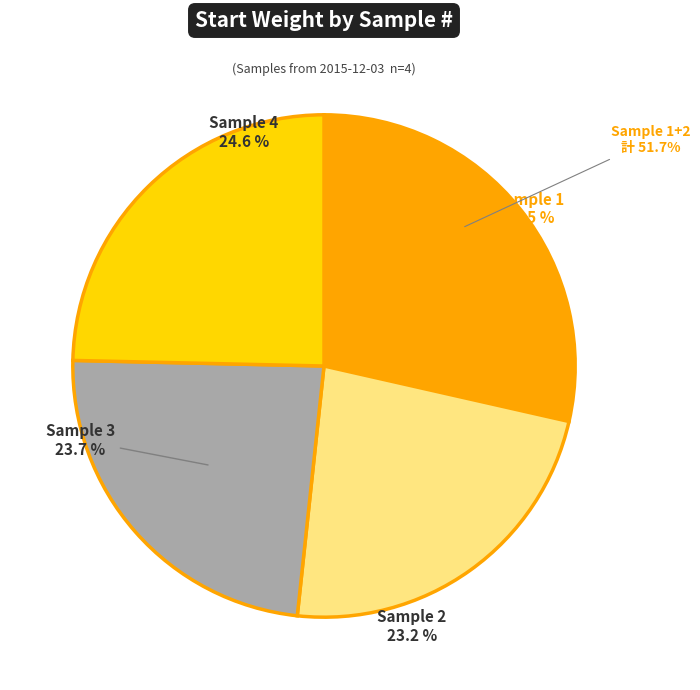

Does 2 account for over 50% of the chart?

No